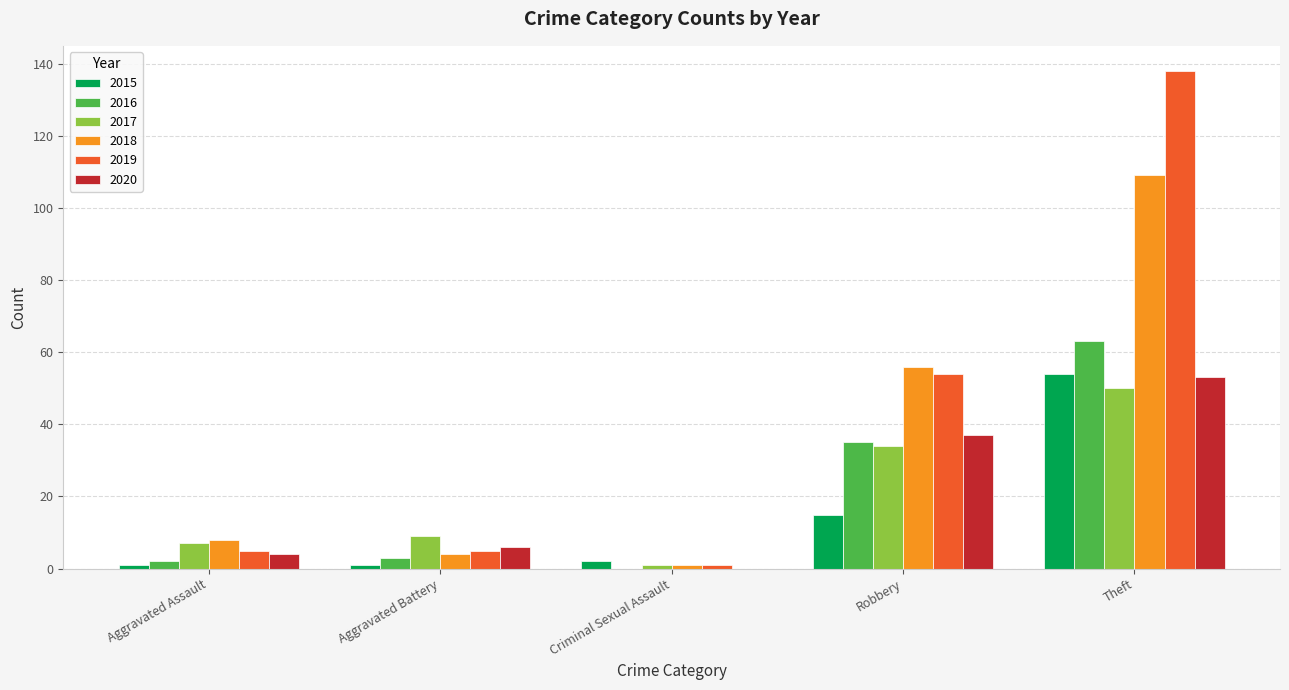

What is the sum of all 2016 values?

103